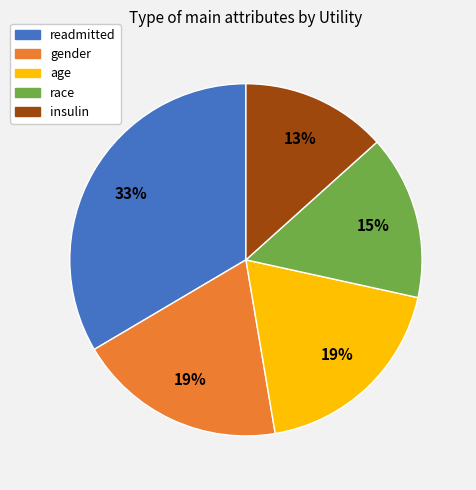

Which has a higher value, race or insulin?

race